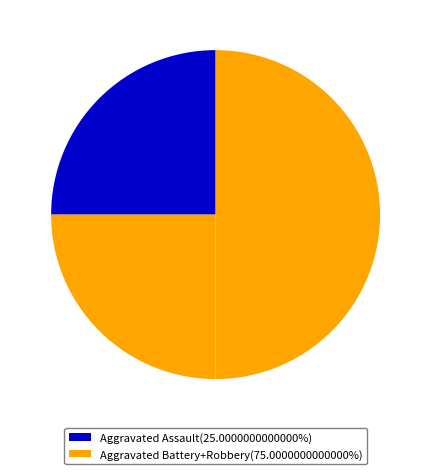

Count the number of slices in the pie.

3